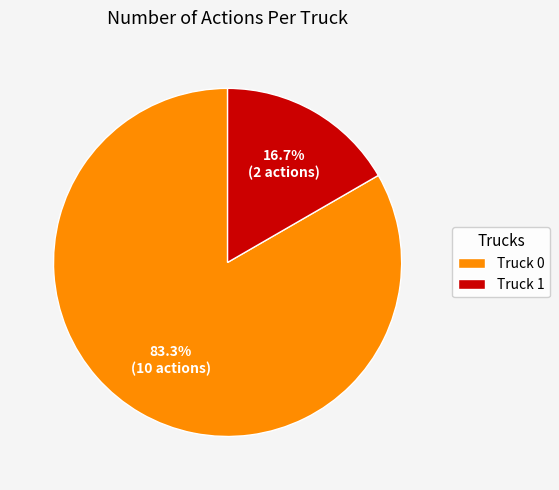

What is the ratio of the value at Truck 1 to the value at Truck 0?

0.2